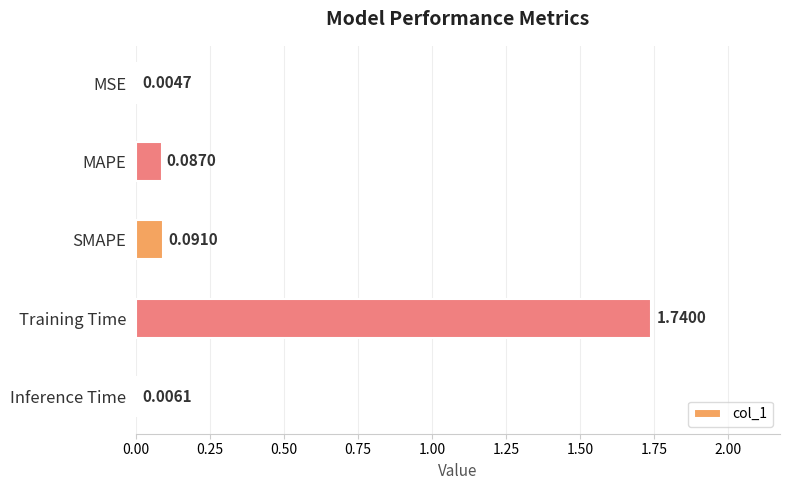

What is the sum of all values?

1.9